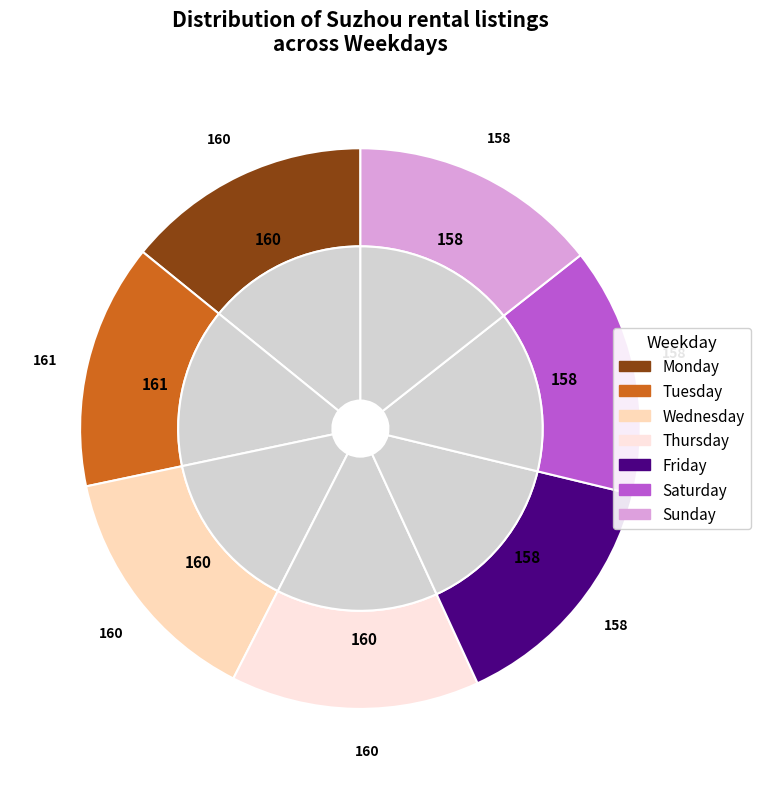

Does any single category account for the majority?

No